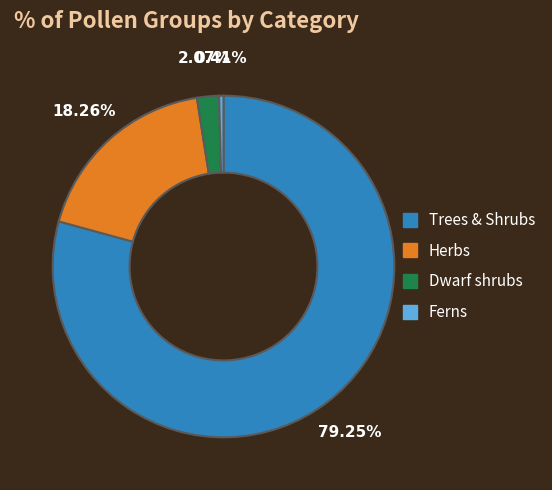

Is there any slice that represents more than half of the pie?

Yes